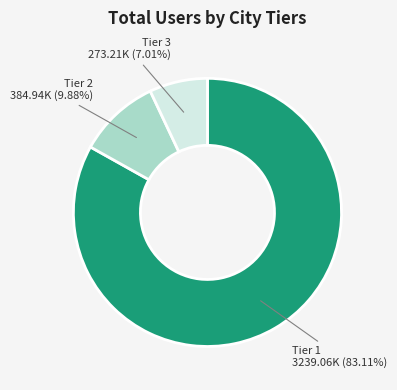

Does any single category account for the majority?

Yes